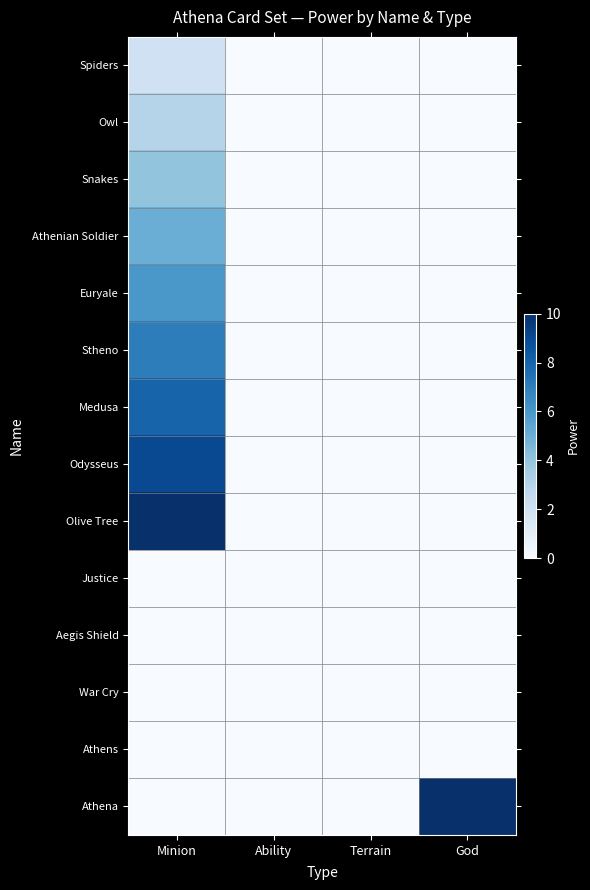

At Ability, list the series in order from smallest to largest.

Spiders, Owl, Snakes, Athenian Soldier, Euryale, Stheno, Medusa, Odysseus, Olive Tree, Justice, Aegis Shield, War Cry, Athens, Athena